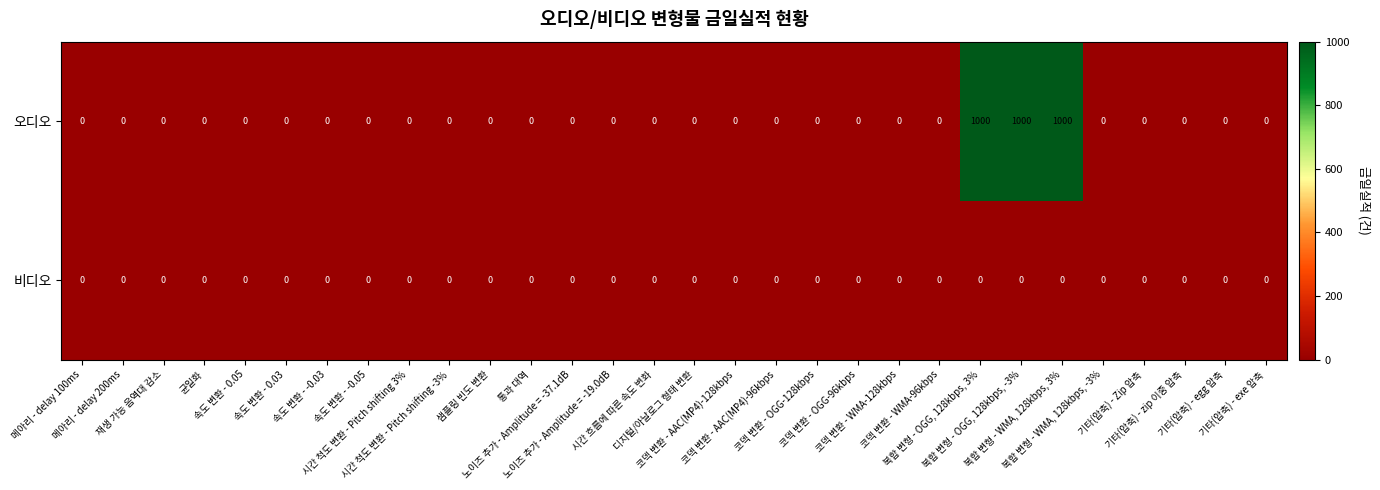

What is the difference between the maximum and minimum values in the 오디오 series?

1000